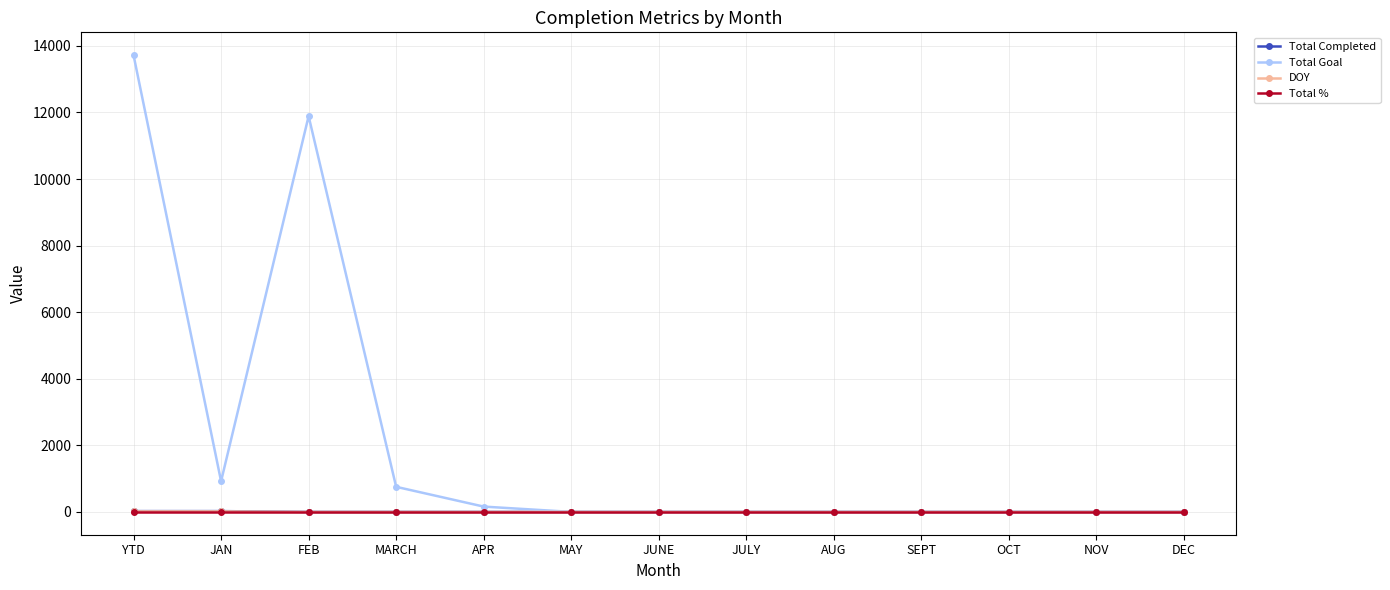

How many distinct data groups are displayed?

4